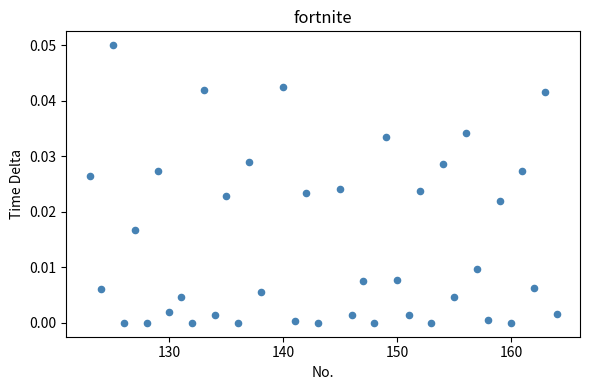

What is the range of X values (max minus min)?

41.0